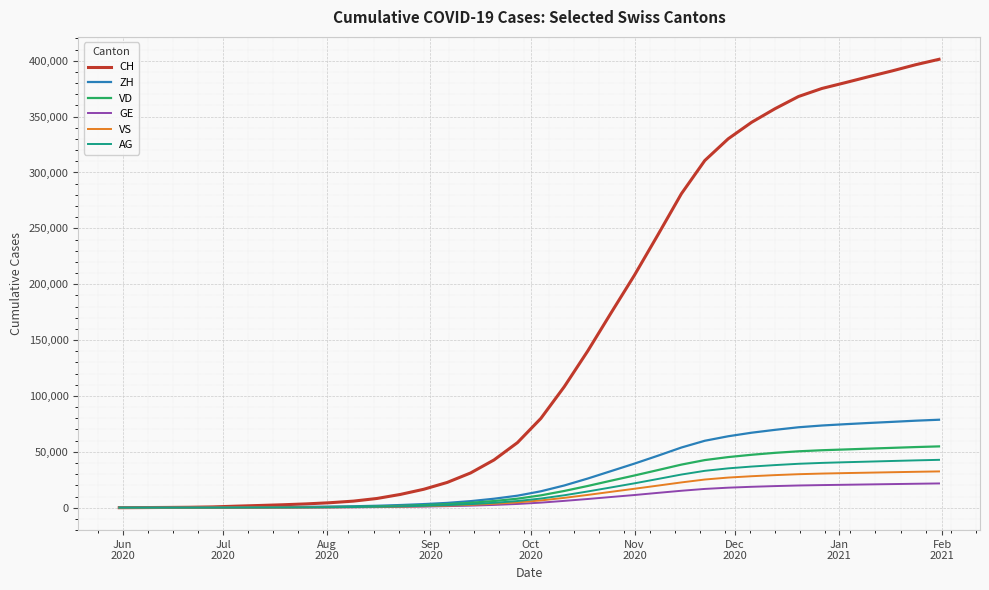

Which series has the widest spread of values?

CH